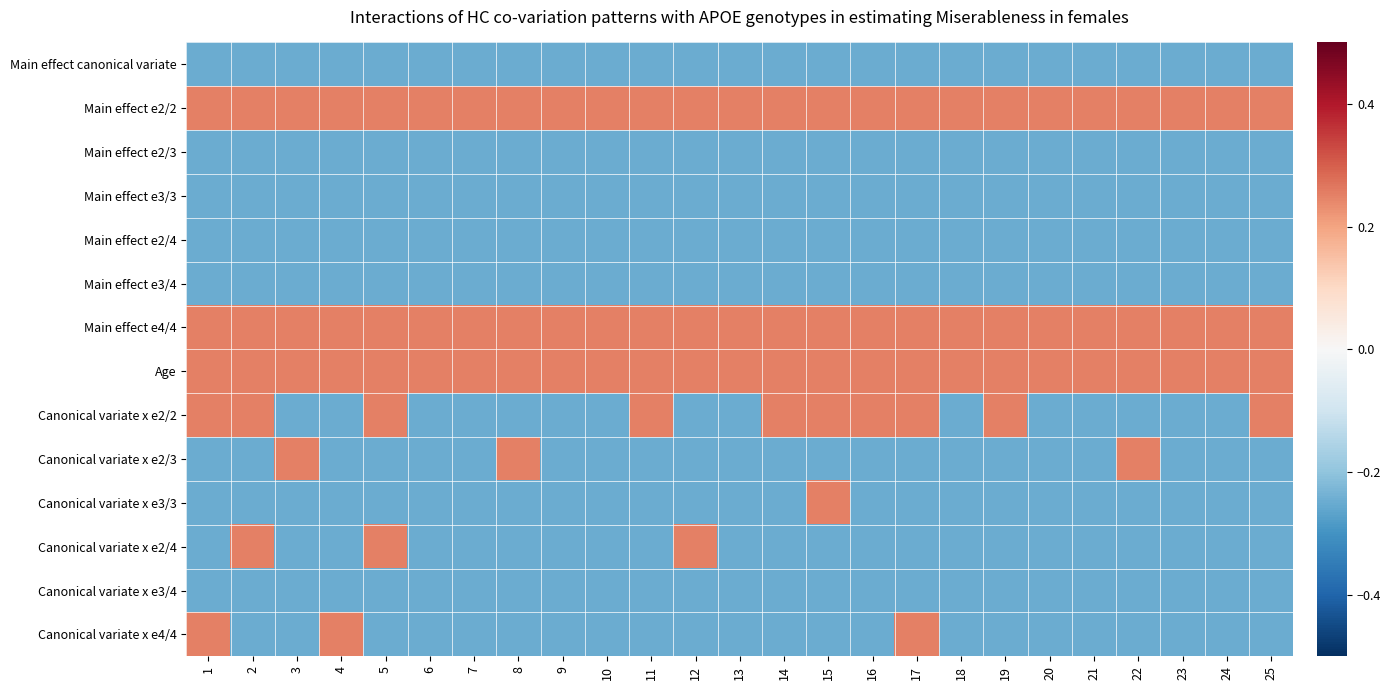

Reading left to right, transcribe all the data shown in this chart.

Main effect canonical variate: 1=-0.2	2=-0.2	3=-0.2	4=-0.2	5=-0.2	6=-0.2	7=-0.2	8=-0.2	9=-0.2	10=-0.2	11=-0.2	12=-0.2	13=-0.2	14=-0.2	15=-0.2	16=-0.2	17=-0.2	18=-0.2	19=-0.2	20=-0.2	21=-0.2	22=-0.2	23=-0.2	24=-0.2	25=-0.2
Main effect e2/2: 1=0.2	2=0.2	3=0.2	4=0.2	5=0.2	6=0.2	7=0.2	8=0.2	9=0.2	10=0.2	11=0.2	12=0.2	13=0.2	14=0.2	15=0.2	16=0.2	17=0.2	18=0.2	19=0.2	20=0.2	21=0.2	22=0.2	23=0.2	24=0.2	25=0.2
Main effect e2/3: 1=-0.2	2=-0.2	3=-0.2	4=-0.2	5=-0.2	6=-0.2	7=-0.2	8=-0.2	9=-0.2	10=-0.2	11=-0.2	12=-0.2	13=-0.2	14=-0.2	15=-0.2	16=-0.2	17=-0.2	18=-0.2	19=-0.2	20=-0.2	21=-0.2	22=-0.2	23=-0.2	24=-0.2	25=-0.2
Main effect e3/3: 1=-0.2	2=-0.2	3=-0.2	4=-0.2	5=-0.2	6=-0.2	7=-0.2	8=-0.2	9=-0.2	10=-0.2	11=-0.2	12=-0.2	13=-0.2	14=-0.2	15=-0.2	16=-0.2	17=-0.2	18=-0.2	19=-0.2	20=-0.2	21=-0.2	22=-0.2	23=-0.2	24=-0.2	25=-0.2
Main effect e2/4: 1=-0.2	2=-0.2	3=-0.2	4=-0.2	5=-0.2	6=-0.2	7=-0.2	8=-0.2	9=-0.2	10=-0.2	11=-0.2	12=-0.2	13=-0.2	14=-0.2	15=-0.2	16=-0.2	17=-0.2	18=-0.2	19=-0.2	20=-0.2	21=-0.2	22=-0.2	23=-0.2	24=-0.2	25=-0.2
Main effect e3/4: 1=-0.2	2=-0.2	3=-0.2	4=-0.2	5=-0.2	6=-0.2	7=-0.2	8=-0.2	9=-0.2	10=-0.2	11=-0.2	12=-0.2	13=-0.2	14=-0.2	15=-0.2	16=-0.2	17=-0.2	18=-0.2	19=-0.2	20=-0.2	21=-0.2	22=-0.2	23=-0.2	24=-0.2	25=-0.2
Main effect e4/4: 1=0.2	2=0.2	3=0.2	4=0.2	5=0.2	6=0.2	7=0.2	8=0.2	9=0.2	10=0.2	11=0.2	12=0.2	13=0.2	14=0.2	15=0.2	16=0.2	17=0.2	18=0.2	19=0.2	20=0.2	21=0.2	22=0.2	23=0.2	24=0.2	25=0.2
Age: 1=0.2	2=0.2	3=0.2	4=0.2	5=0.2	6=0.2	7=0.2	8=0.2	9=0.2	10=0.2	11=0.2	12=0.2	13=0.2	14=0.2	15=0.2	16=0.2	17=0.2	18=0.2	19=0.2	20=0.2	21=0.2	22=0.2	23=0.2	24=0.2	25=0.2
Canonical variate x e2/2: 1=0.2	2=0.2	3=-0.2	4=-0.2	5=0.2	6=-0.2	7=-0.2	8=-0.2	9=-0.2	10=-0.2	11=0.2	12=-0.2	13=-0.2	14=0.2	15=0.2	16=0.2	17=0.2	18=-0.2	19=0.2	20=-0.2	21=-0.2	22=-0.2	23=-0.2	24=-0.2	25=0.2
Canonical variate x e2/3: 1=-0.2	2=-0.2	3=0.2	4=-0.2	5=-0.2	6=-0.2	7=-0.2	8=0.2	9=-0.2	10=-0.2	11=-0.2	12=-0.2	13=-0.2	14=-0.2	15=-0.2	16=-0.2	17=-0.2	18=-0.2	19=-0.2	20=-0.2	21=-0.2	22=0.2	23=-0.2	24=-0.2	25=-0.2
Canonical variate x e3/3: 1=-0.2	2=-0.2	3=-0.2	4=-0.2	5=-0.2	6=-0.2	7=-0.2	8=-0.2	9=-0.2	10=-0.2	11=-0.2	12=-0.2	13=-0.2	14=-0.2	15=0.2	16=-0.2	17=-0.2	18=-0.2	19=-0.2	20=-0.2	21=-0.2	22=-0.2	23=-0.2	24=-0.2	25=-0.2
Canonical variate x e2/4: 1=-0.2	2=0.2	3=-0.2	4=-0.2	5=0.2	6=-0.2	7=-0.2	8=-0.2	9=-0.2	10=-0.2	11=-0.2	12=0.2	13=-0.2	14=-0.2	15=-0.2	16=-0.2	17=-0.2	18=-0.2	19=-0.2	20=-0.2	21=-0.2	22=-0.2	23=-0.2	24=-0.2	25=-0.2
Canonical variate x e3/4: 1=-0.2	2=-0.2	3=-0.2	4=-0.2	5=-0.2	6=-0.2	7=-0.2	8=-0.2	9=-0.2	10=-0.2	11=-0.2	12=-0.2	13=-0.2	14=-0.2	15=-0.2	16=-0.2	17=-0.2	18=-0.2	19=-0.2	20=-0.2	21=-0.2	22=-0.2	23=-0.2	24=-0.2	25=-0.2
Canonical variate x e4/4: 1=0.2	2=-0.2	3=-0.2	4=0.2	5=-0.2	6=-0.2	7=-0.2	8=-0.2	9=-0.2	10=-0.2	11=-0.2	12=-0.2	13=-0.2	14=-0.2	15=-0.2	16=-0.2	17=0.2	18=-0.2	19=-0.2	20=-0.2	21=-0.2	22=-0.2	23=-0.2	24=-0.2	25=-0.2